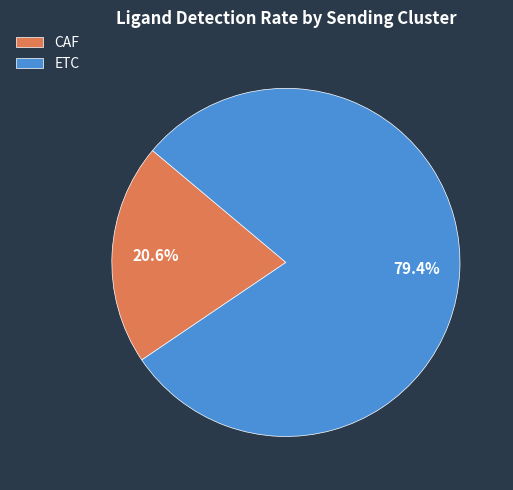

What is the largest slice in the pie chart?

ETC